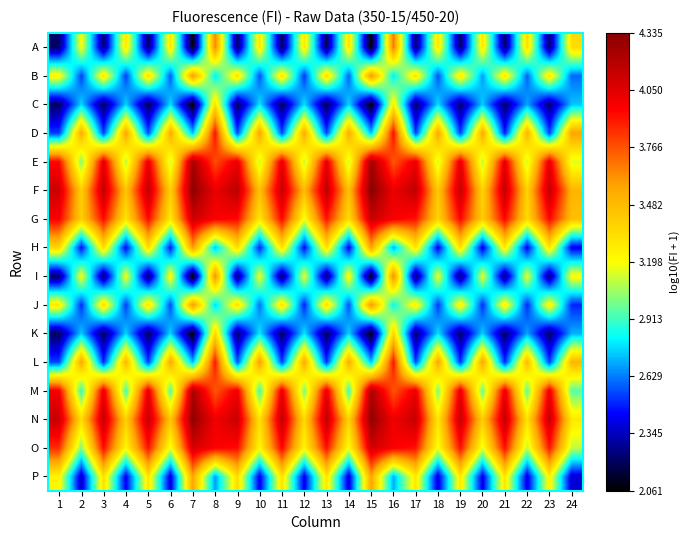

Reading left to right, what are all the values shown in this chart?

A: 1=2.2	2=3.2	3=2.2	4=3.3	5=2.2	6=3.3	7=2.1	8=3.7	9=2.2	10=3.3	11=2.2	12=3.3	13=2.2	14=3.3	15=2.1	16=3.7	17=2.2	18=3.3	19=2.2	20=3.3	21=2.2	22=3.3	23=2.2	24=3.3
B: 1=3.3	2=2.5	3=3.3	4=2.5	5=3.3	6=2.6	7=3.6	8=2.8	9=3.3	10=2.6	11=3.3	12=2.5	13=3.3	14=2.6	15=3.6	16=2.8	17=3.3	18=2.6	19=3.3	20=2.7	21=3.3	22=2.6	23=3.3	24=2.6
C: 1=2.2	2=2.8	3=2.2	4=2.8	5=2.2	6=2.8	7=2.1	8=3.3	9=2.2	10=2.8	11=2.2	12=2.8	13=2.2	14=2.8	15=2.1	16=3.3	17=2.2	18=2.8	19=2.2	20=2.8	21=2.2	22=2.7	23=2.2	24=2.7
D: 1=2.5	2=3.5	3=2.5	4=3.6	5=2.6	6=3.5	7=2.7	8=3.9	9=2.5	10=3.6	11=2.5	12=3.5	13=2.5	14=3.5	15=2.7	16=3.9	17=2.5	18=3.6	19=2.5	20=3.5	21=2.5	22=3.5	23=2.5	24=3.6
E: 1=3.9	2=3.0	3=4.0	4=3.1	5=4.0	6=3.1	7=4.2	8=3.8	9=4.0	10=3.1	11=4.0	12=3.1	13=4.0	14=3.1	15=4.3	16=3.8	17=4.0	18=3.1	19=4.0	20=3.1	21=4.0	22=3.1	23=4.0	24=3.1
F: 1=4.1	2=3.4	3=4.2	4=3.4	5=4.2	6=3.4	7=4.3	8=4.0	9=4.2	10=3.5	11=4.1	12=3.5	13=4.2	14=3.5	15=4.3	16=4.0	17=4.2	18=3.4	19=4.1	20=3.4	21=4.1	22=3.4	23=4.1	24=3.5
G: 1=4.0	2=3.4	3=3.9	4=3.3	5=3.9	6=3.3	7=4.1	8=4.0	9=3.9	10=3.3	11=3.9	12=3.2	13=3.9	14=3.3	15=4.1	16=4.0	17=3.9	18=3.4	19=3.9	20=3.4	21=3.9	22=3.3	23=3.9	24=3.5
H: 1=3.4	2=2.5	3=3.3	4=2.4	5=3.3	6=2.5	7=3.6	8=2.7	9=3.3	10=2.5	11=3.3	12=2.4	13=3.3	14=2.4	15=3.6	16=2.7	17=3.3	18=2.4	19=3.3	20=2.4	21=3.3	22=2.4	23=3.3	24=2.4
I: 1=2.2	2=3.2	3=2.2	4=3.2	5=2.2	6=3.2	7=2.1	8=3.6	9=2.2	10=3.2	11=2.2	12=3.2	13=2.2	14=3.3	15=2.1	16=3.6	17=2.2	18=3.2	19=2.2	20=3.2	21=2.2	22=3.2	23=2.2	24=3.2
J: 1=3.3	2=2.5	3=3.3	4=2.5	5=3.3	6=2.6	7=3.6	8=2.8	9=3.3	10=2.6	11=3.3	12=2.5	13=3.3	14=2.6	15=3.6	16=2.8	17=3.3	18=2.5	19=3.3	20=2.5	21=3.3	22=2.5	23=3.3	24=2.5
K: 1=2.2	2=2.7	3=2.2	4=2.8	5=2.2	6=2.8	7=2.1	8=3.4	9=2.2	10=2.8	11=2.2	12=2.8	13=2.2	14=2.8	15=2.1	16=3.4	17=2.2	18=2.8	19=2.2	20=2.8	21=2.2	22=2.7	23=2.2	24=2.7
L: 1=2.5	2=3.6	3=2.5	4=3.5	5=2.5	6=3.6	7=2.7	8=3.9	9=2.6	10=3.6	11=2.5	12=3.6	13=2.5	14=3.5	15=2.7	16=3.9	17=2.5	18=3.6	19=2.5	20=3.6	21=2.5	22=3.5	23=2.5	24=3.5
M: 1=4.0	2=2.9	3=4.0	4=2.9	5=4.0	6=2.9	7=4.2	8=3.8	9=4.0	10=2.9	11=4.0	12=3.0	13=4.0	14=2.9	15=4.2	16=3.8	17=4.0	18=3.0	19=4.0	20=3.0	21=4.0	22=3.0	23=4.0	24=2.9
N: 1=4.1	2=3.3	3=4.1	4=3.4	5=4.1	6=3.4	7=4.3	8=4.0	9=4.1	10=3.3	11=4.2	12=3.4	13=4.2	14=3.4	15=4.3	16=4.0	17=4.1	18=3.3	19=4.1	20=3.4	21=4.1	22=3.3	23=4.1	24=3.3
O: 1=3.8	2=3.0	3=3.9	4=3.2	5=3.9	6=3.2	7=4.1	8=4.0	9=3.9	10=3.2	11=4.0	12=3.2	13=3.9	14=3.2	15=4.1	16=4.0	17=3.9	18=3.2	19=3.9	20=3.2	21=3.9	22=3.1	23=3.9	24=3.1
P: 1=3.2	2=2.4	3=3.3	4=2.4	5=3.3	6=2.4	7=3.6	8=2.7	9=3.3	10=2.4	11=3.3	12=2.4	13=3.3	14=2.4	15=3.6	16=2.7	17=3.3	18=2.4	19=3.3	20=2.4	21=3.3	22=2.4	23=3.3	24=2.4